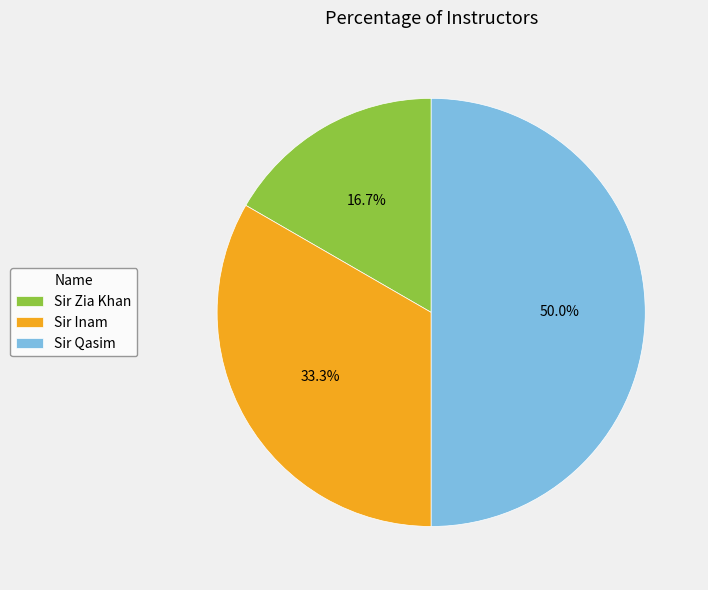

Is Sir Zia Khan the majority of the pie?

No